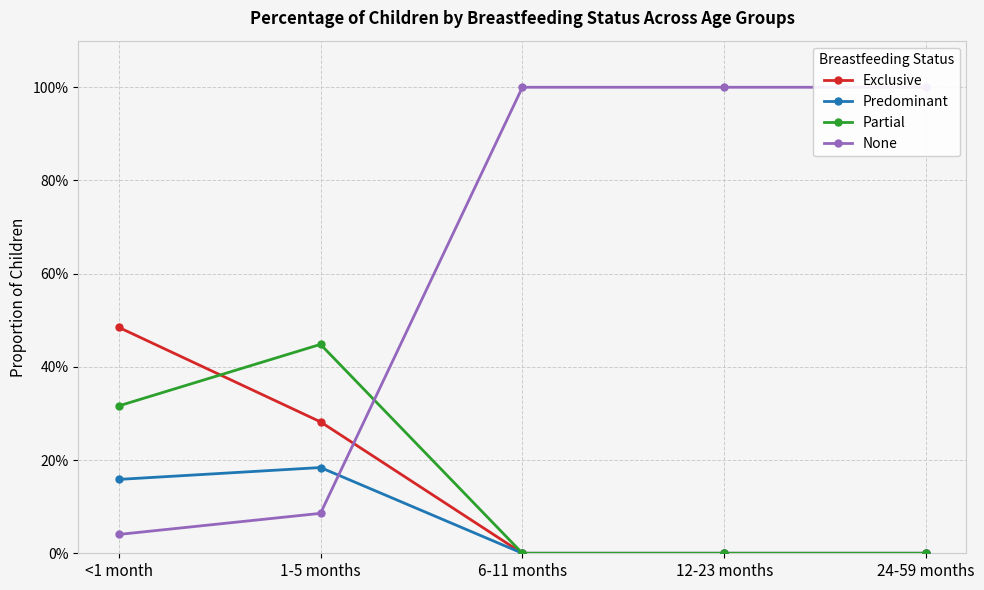

What is the sum of all Partial values?

0.8